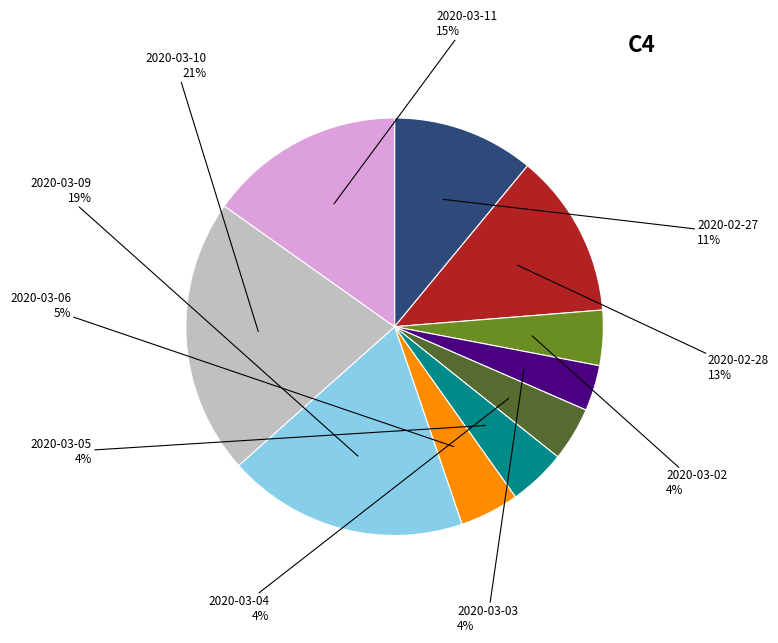

Does any single category account for the majority?

No